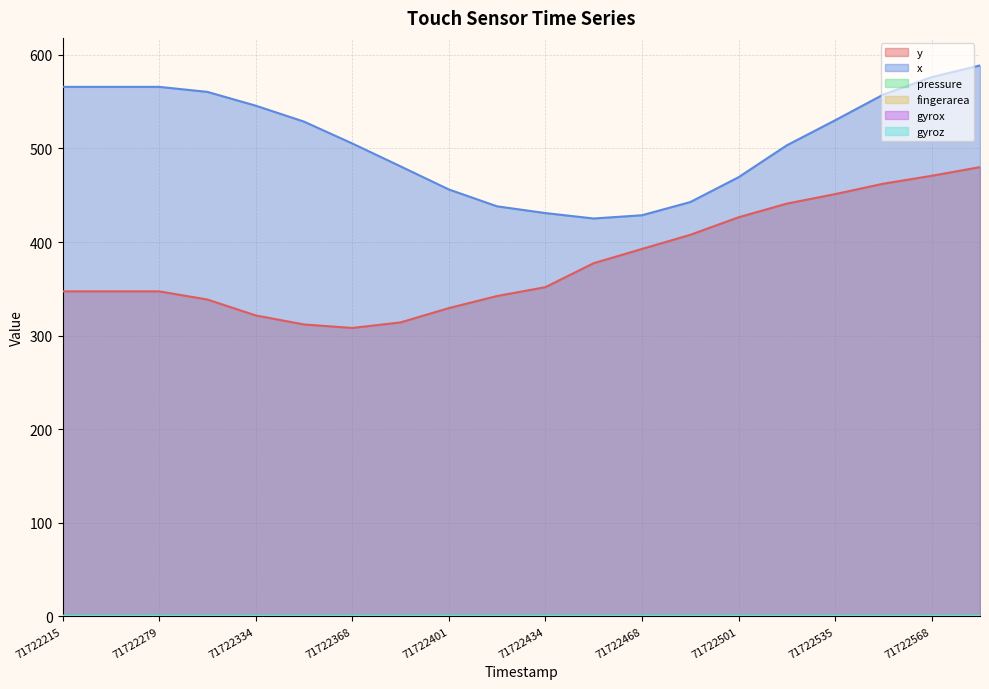

What is the difference between the x values at 71722317 and 71722434?

129.5